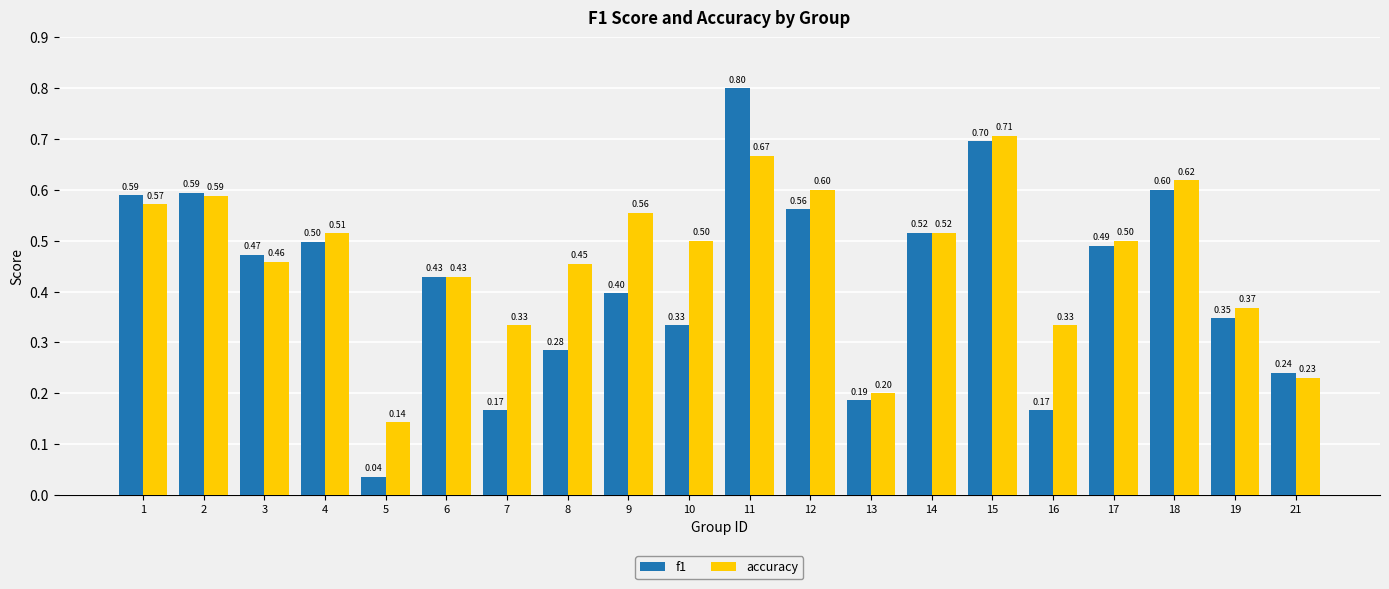

Which series has the largest range (max minus min)?

f1